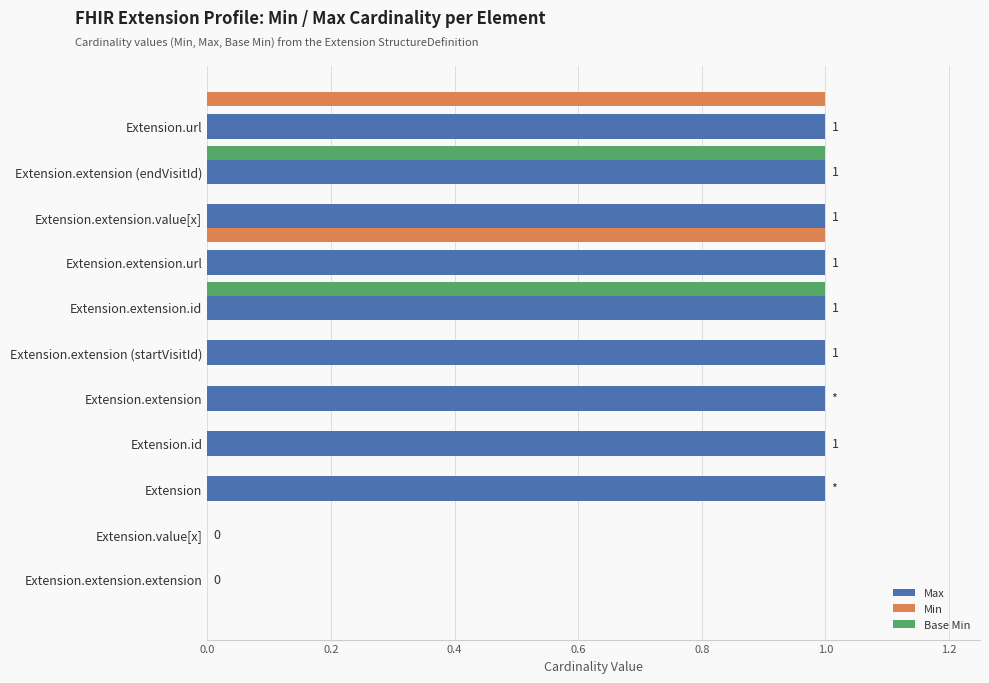

What is the difference between the second highest and minimum values in the Base Min series?

1